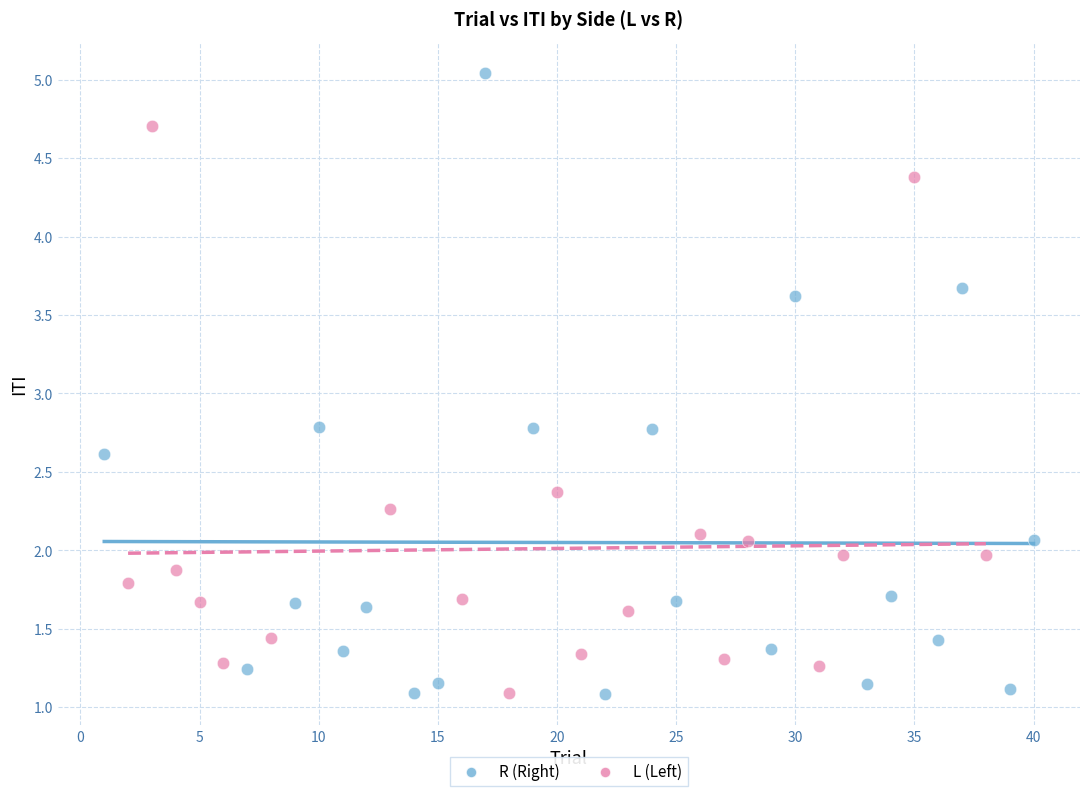

Which series has the largest Y range (max minus min)?

R (Right)